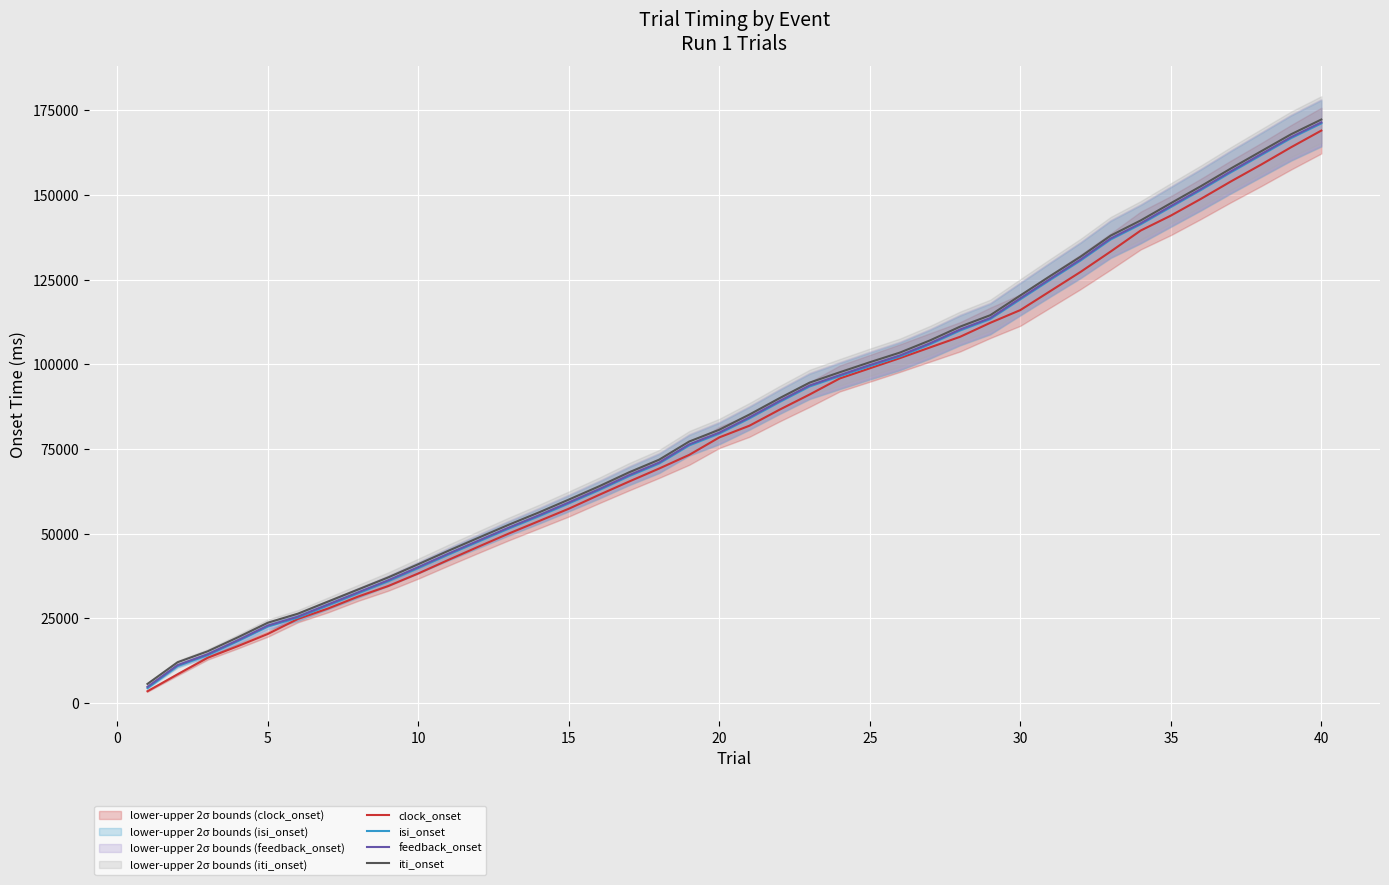

What is the lowest value of the iti_onset series?

5612